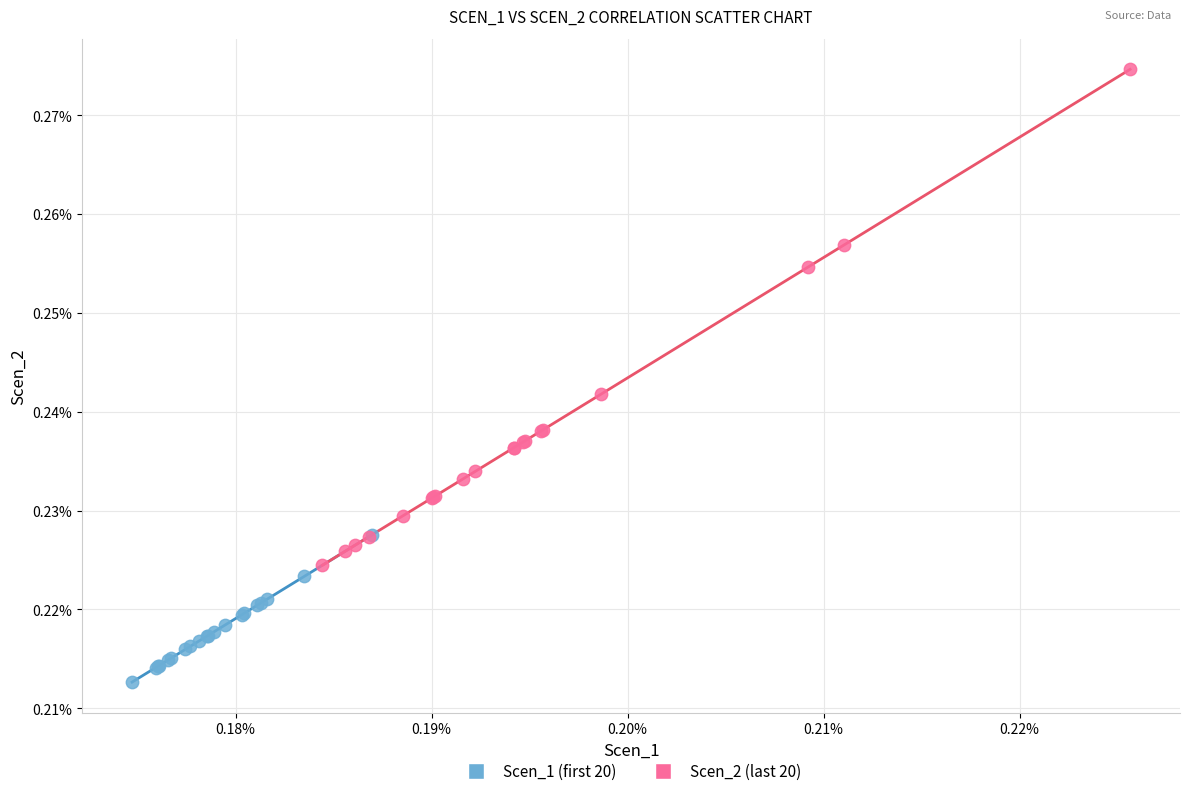

Which series contains the lowest Y value?

Scen_1 (first 20)